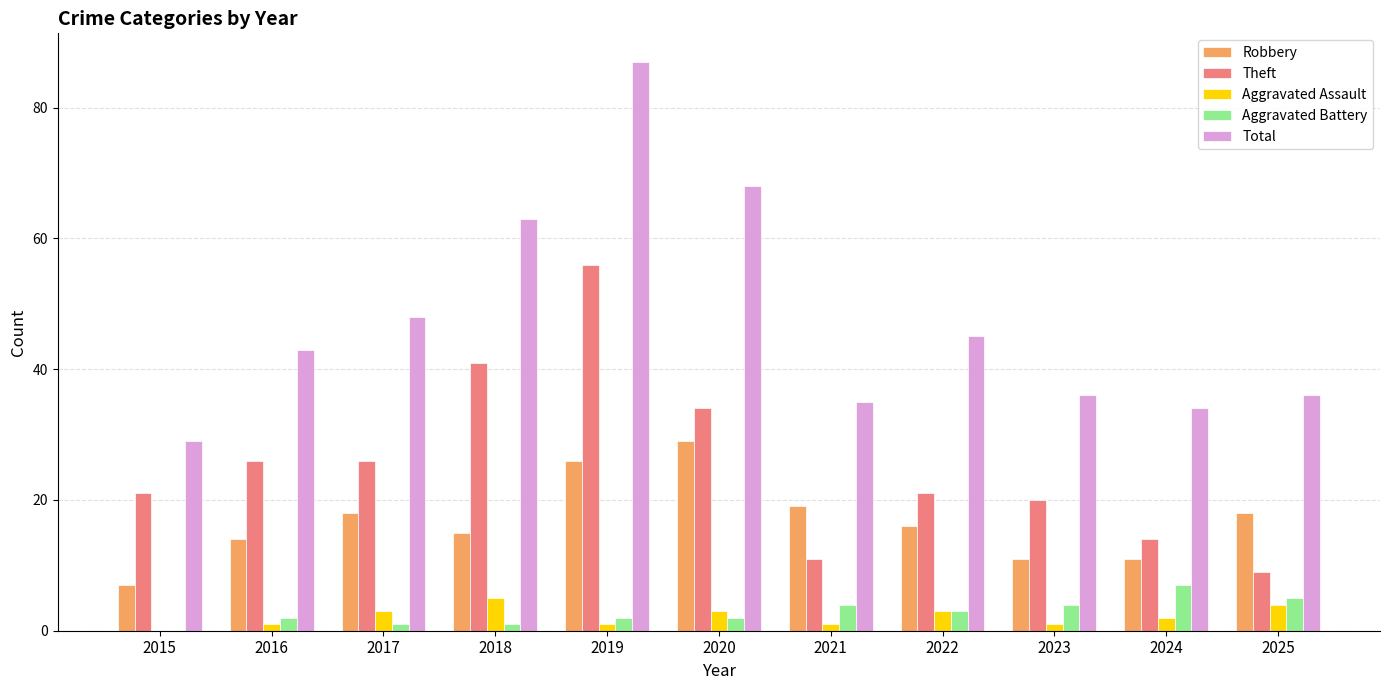

Where is Theft nearest to the value 32?

2020